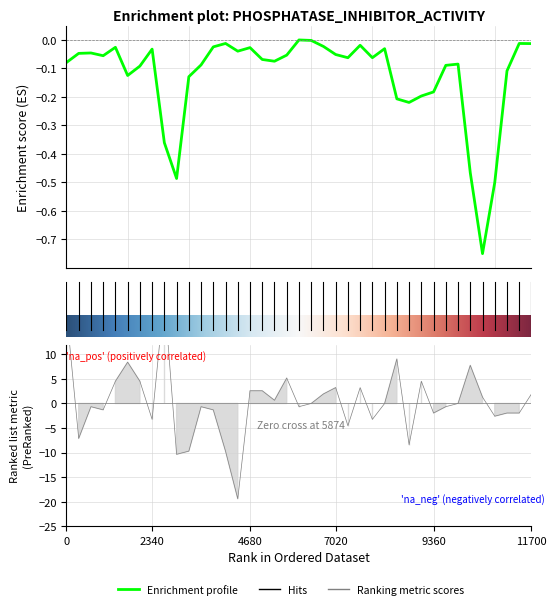

How many values in Ranking metric scores are below zero?

19